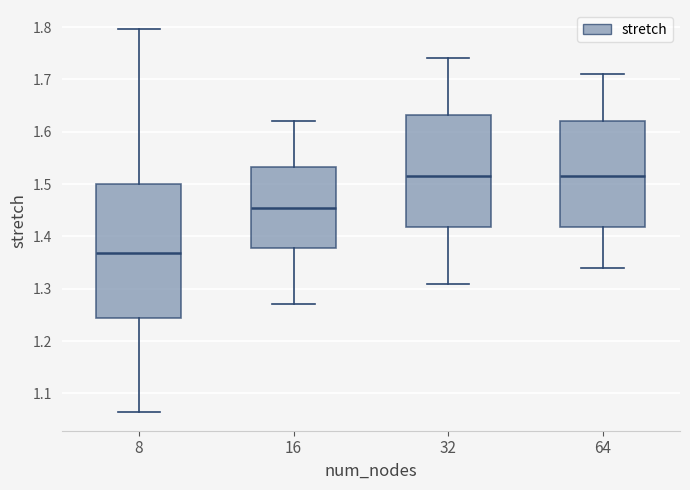

Comparing the boxes themselves (not the whiskers), which one is the tallest?

8